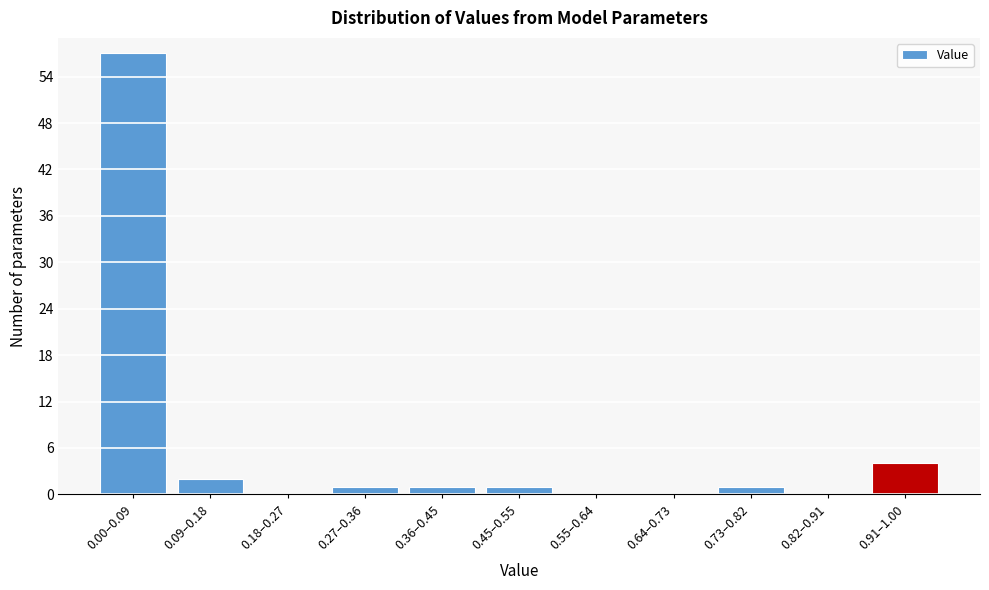

Reading left to right, extract all data points from this chart.

0.00–0.09=57	0.09–0.18=2	0.18–0.27=0	0.27–0.36=1	0.36–0.45=1	0.45–0.55=1	0.55–0.64=0	0.64–0.73=0	0.73–0.82=1	0.82–0.91=0	0.91–1.00=4